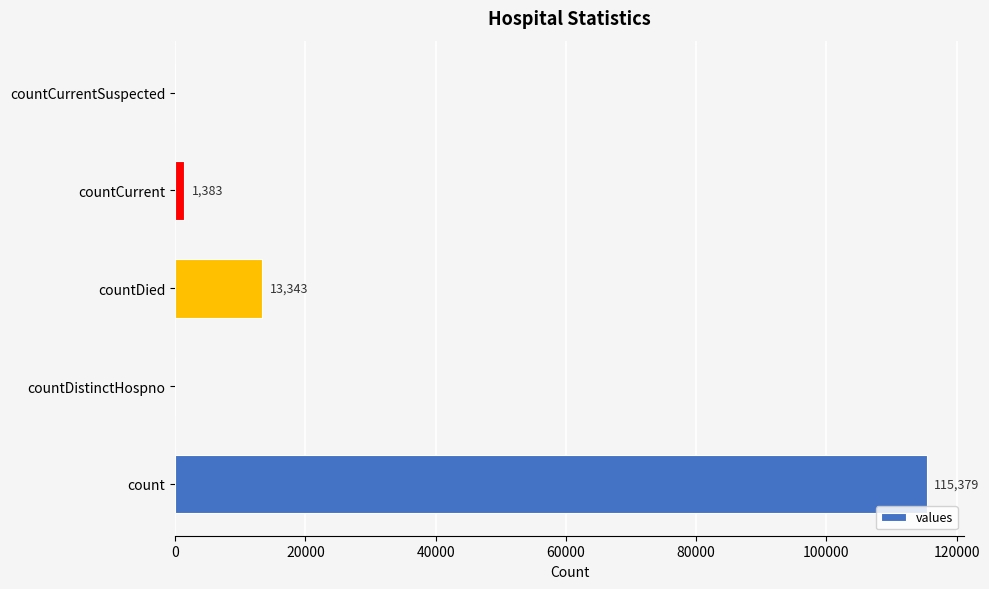

What is the sum of the values at countDied and countCurrentSuspected?

13343